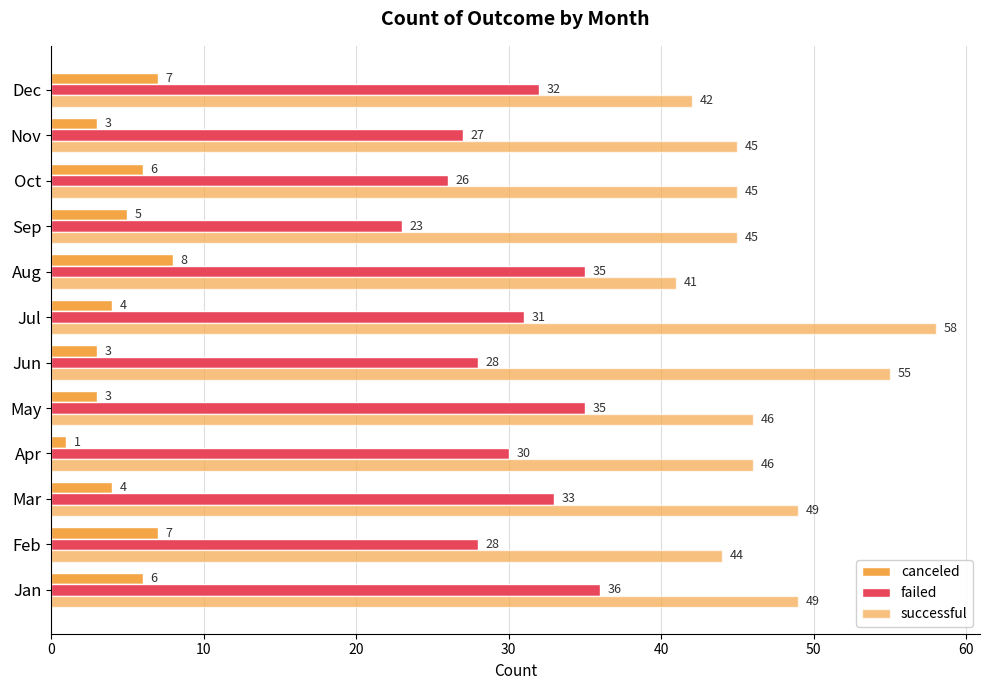

How many data points in canceled are less than 5?

6